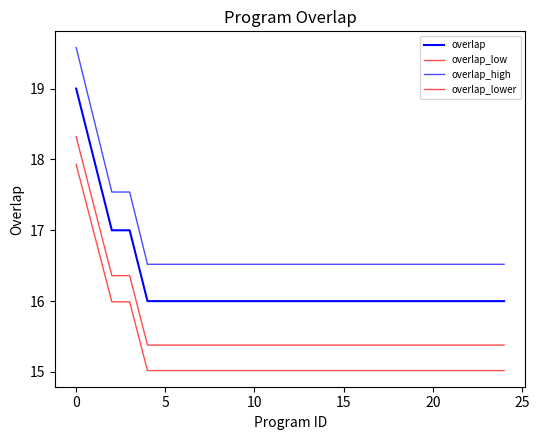

Reading left to right, extract all data points from this chart.

overlap: 19.0	18.0	17.0	17.0	16.0	16.0	16.0	16.0	16.0	16.0	16.0	16.0	16.0	16.0	16.0	16.0	16.0	16.0	16.0	16.0	16.0	16.0	16.0	16.0	16.0
overlap_low: 18.3	17.3	16.4	16.4	15.4	15.4	15.4	15.4	15.4	15.4	15.4	15.4	15.4	15.4	15.4	15.4	15.4	15.4	15.4	15.4	15.4	15.4	15.4	15.4	15.4
overlap_high: 19.6	18.6	17.5	17.5	16.5	16.5	16.5	16.5	16.5	16.5	16.5	16.5	16.5	16.5	16.5	16.5	16.5	16.5	16.5	16.5	16.5	16.5	16.5	16.5	16.5
overlap_lower: 17.9	17.0	16.0	16.0	15.0	15.0	15.0	15.0	15.0	15.0	15.0	15.0	15.0	15.0	15.0	15.0	15.0	15.0	15.0	15.0	15.0	15.0	15.0	15.0	15.0